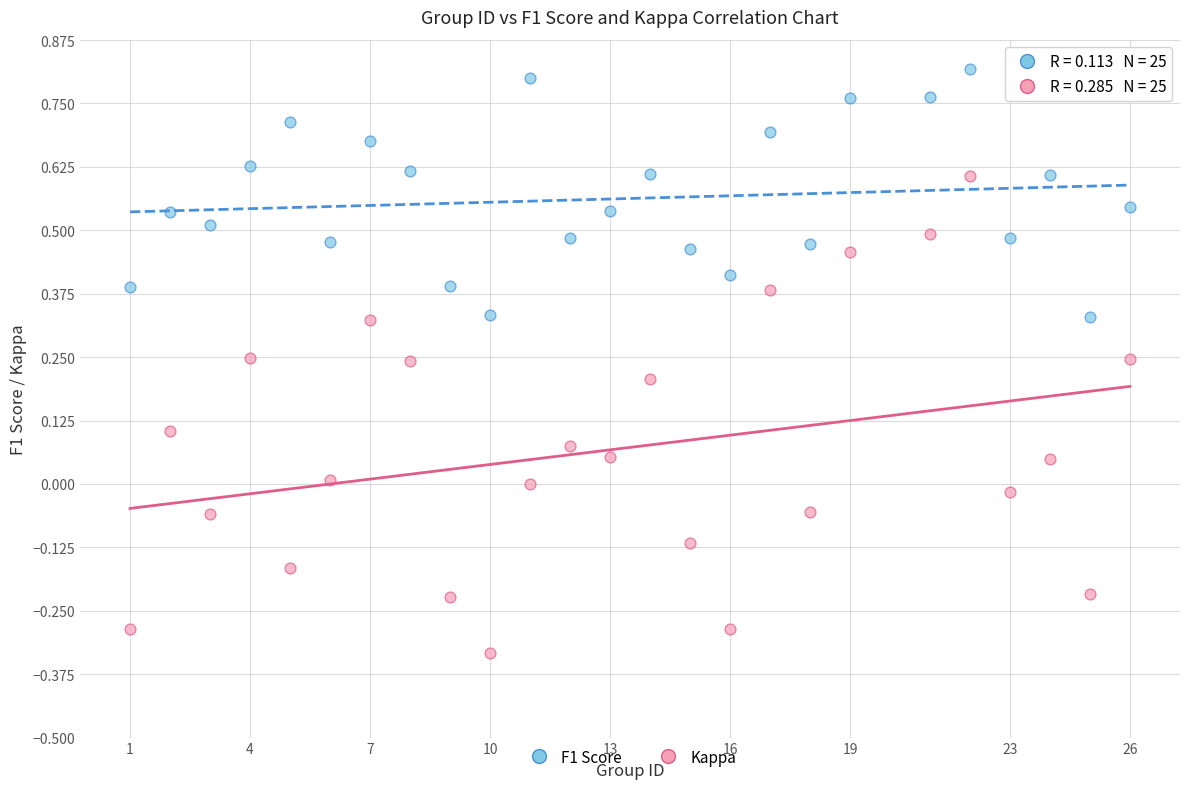

Which series reaches the minimum Y coordinate?

Kappa